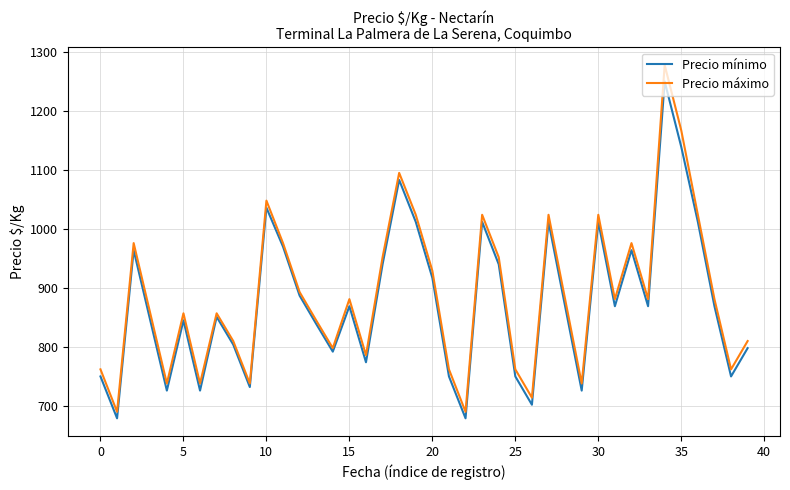

Which series has the widest spread of values?

Precio máximo